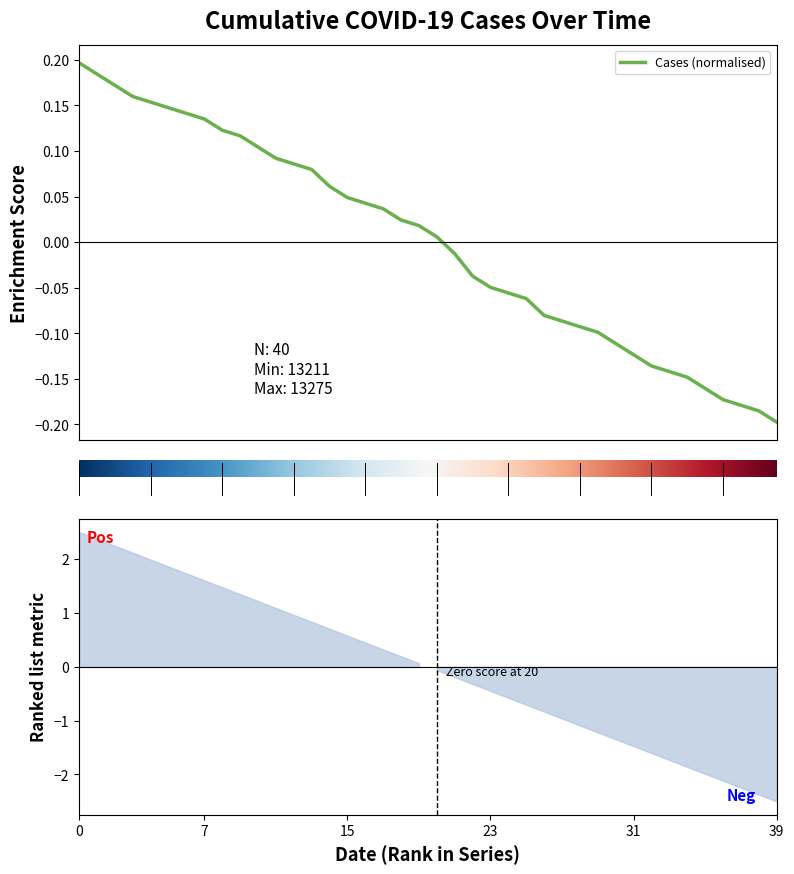

True or false: the data has more than 0 interior local peaks.

False